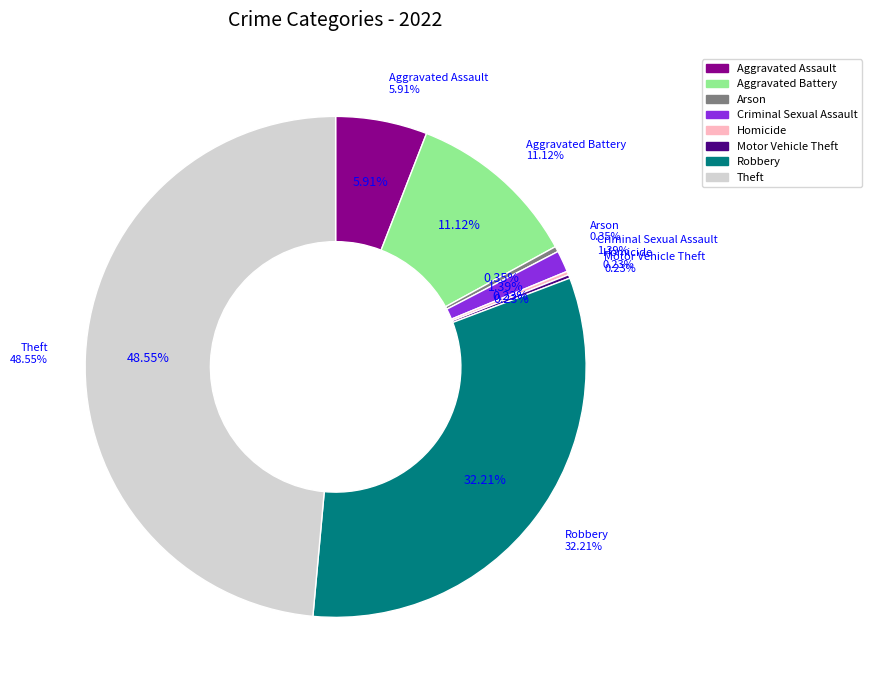

Does Robbery represent more than half of the total?

No